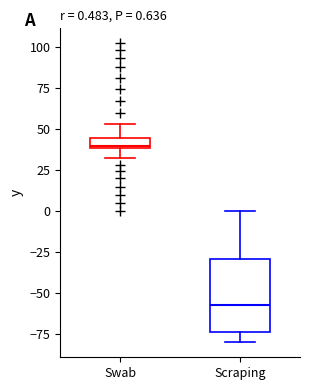

Comparing the boxes themselves (not the whiskers), which one is the tallest?

Scraping